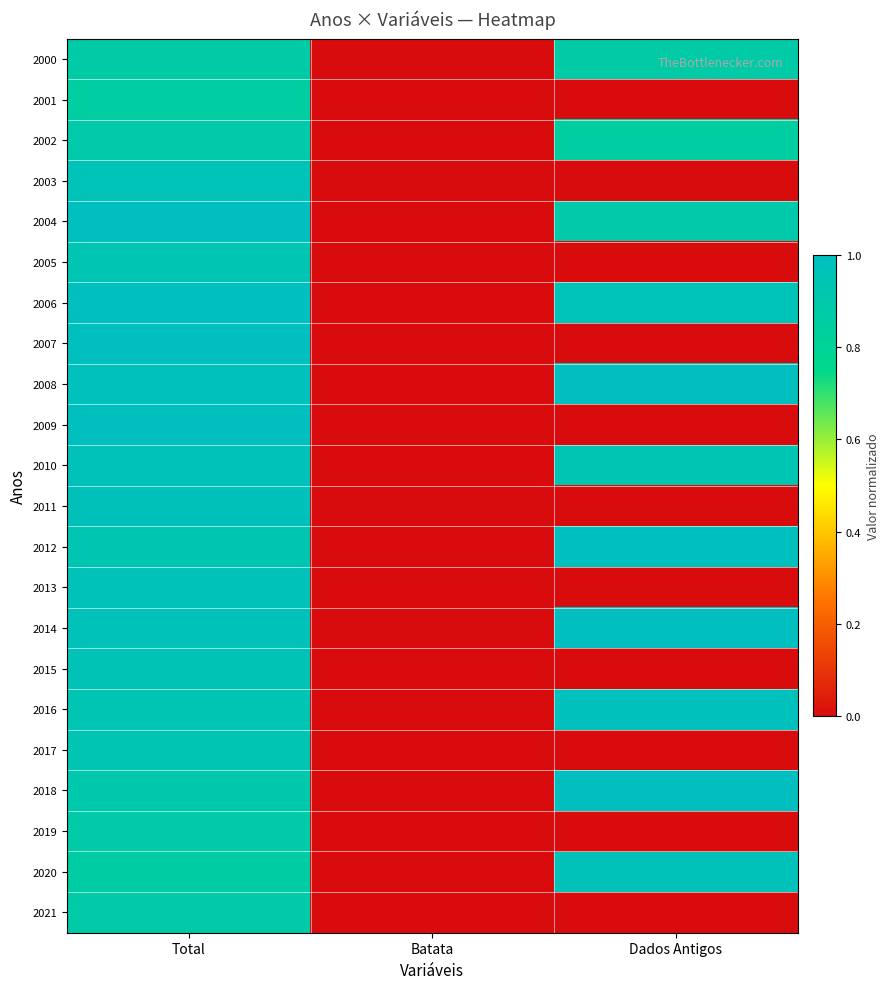

At how many categories does at least one series exceed 0?

3